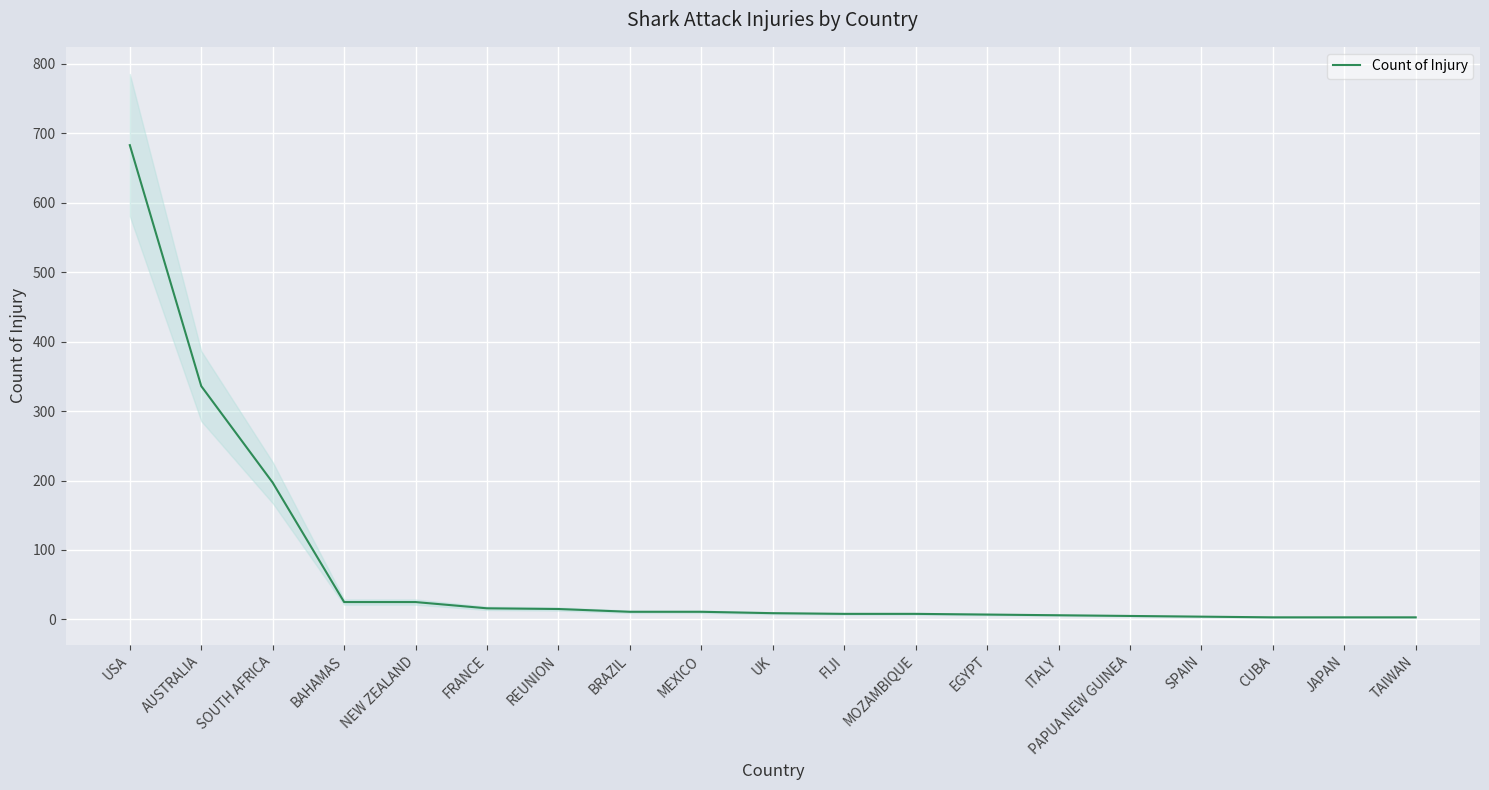

Read the Count of Injury value at NEW ZEALAND.

25